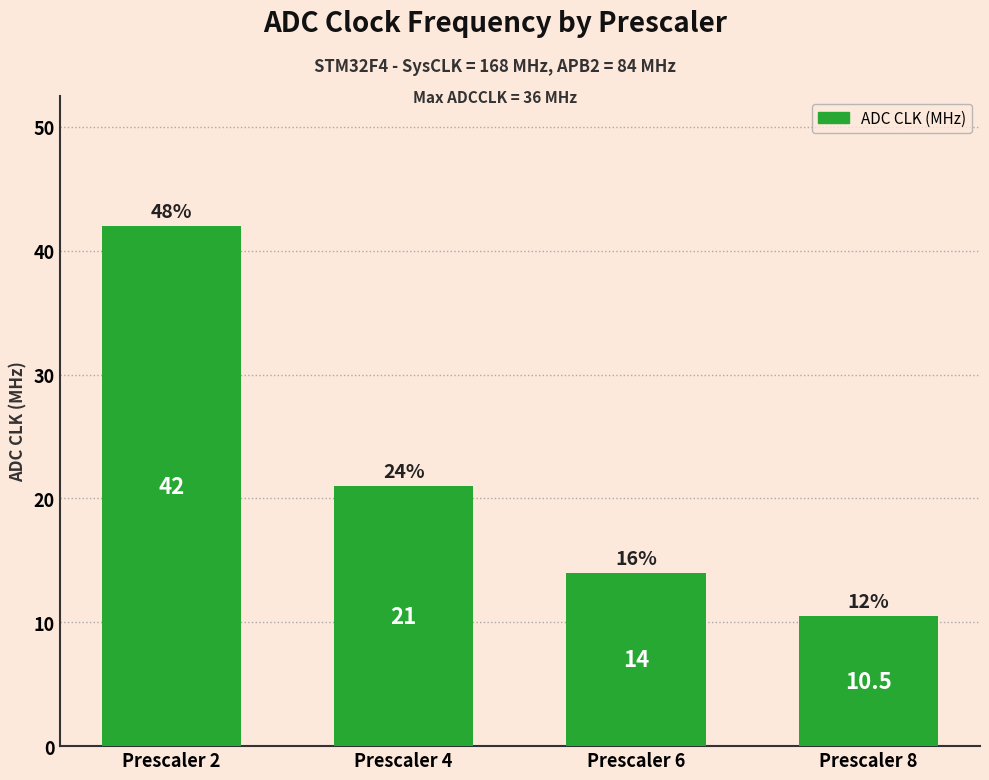

Rank the categories by value from lowest to highest.

Prescaler 8, Prescaler 6, Prescaler 4, Prescaler 2